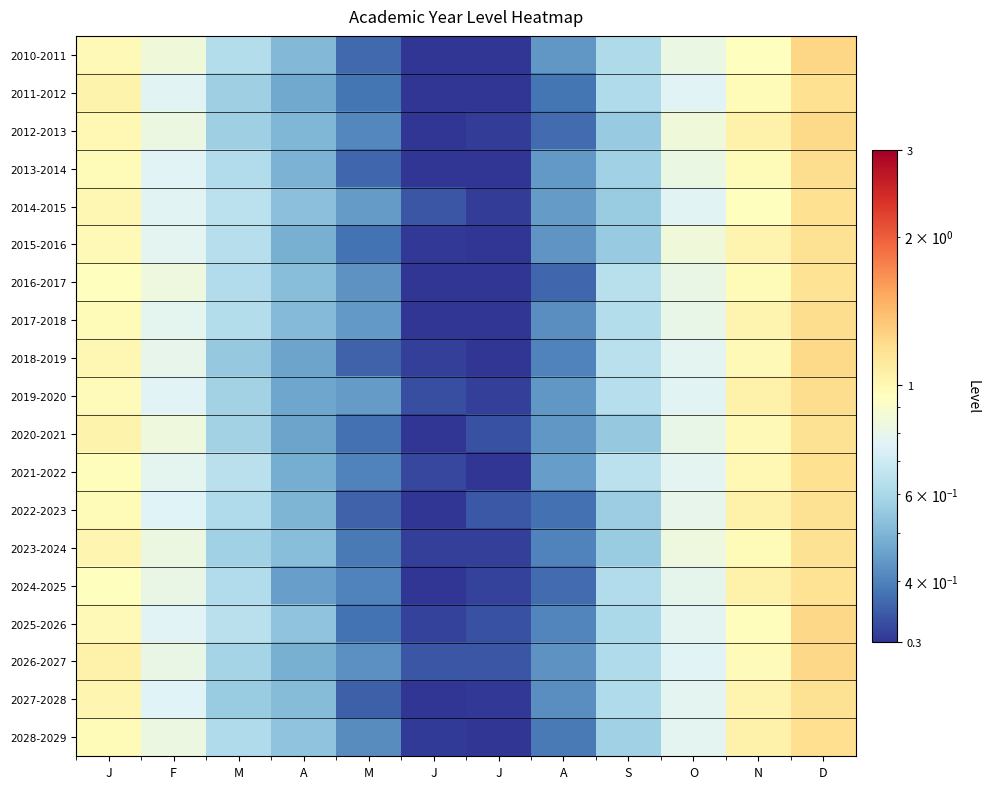

What is the spread (max minus min) of values at M?

0.1